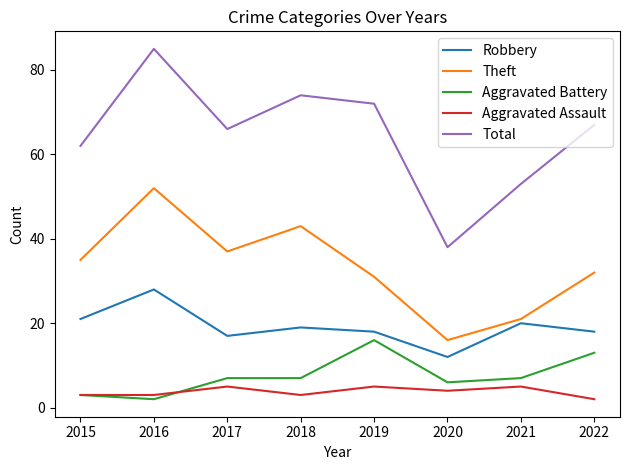

True or false: Theft and Aggravated Battery intersect in this chart.

False